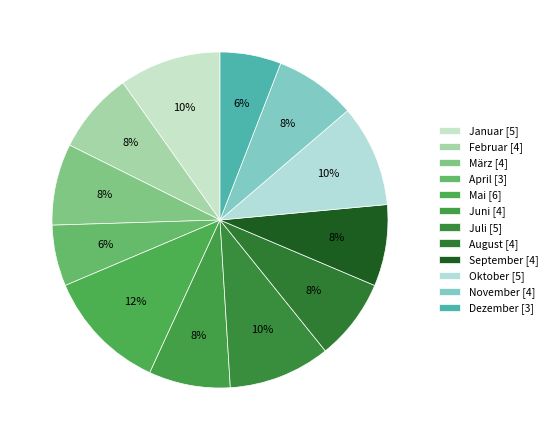

How many slices are in this pie chart?

12